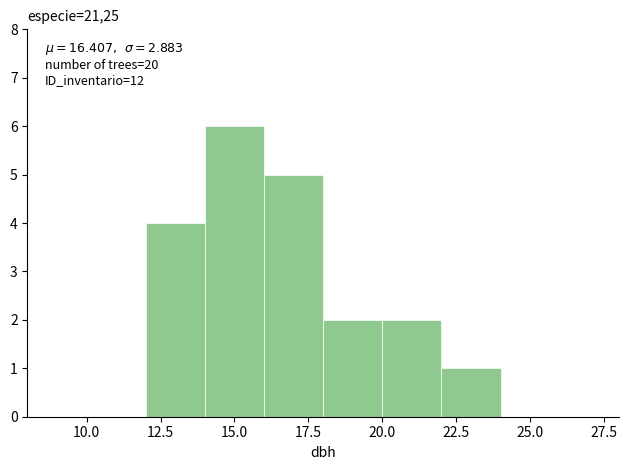

Over which range of the x-axis is the bar tallest?

14 to 16